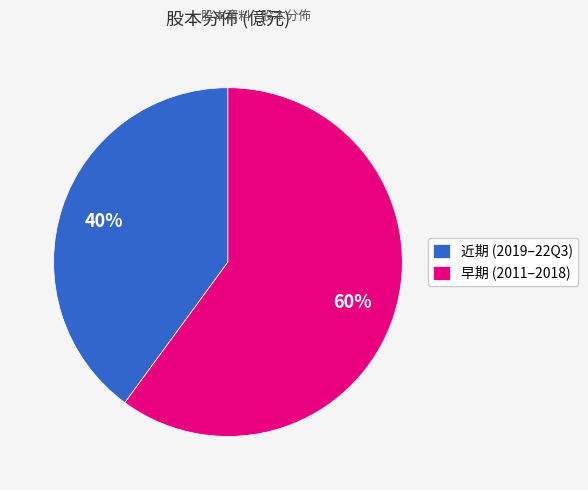

How many slices are in this pie chart?

2